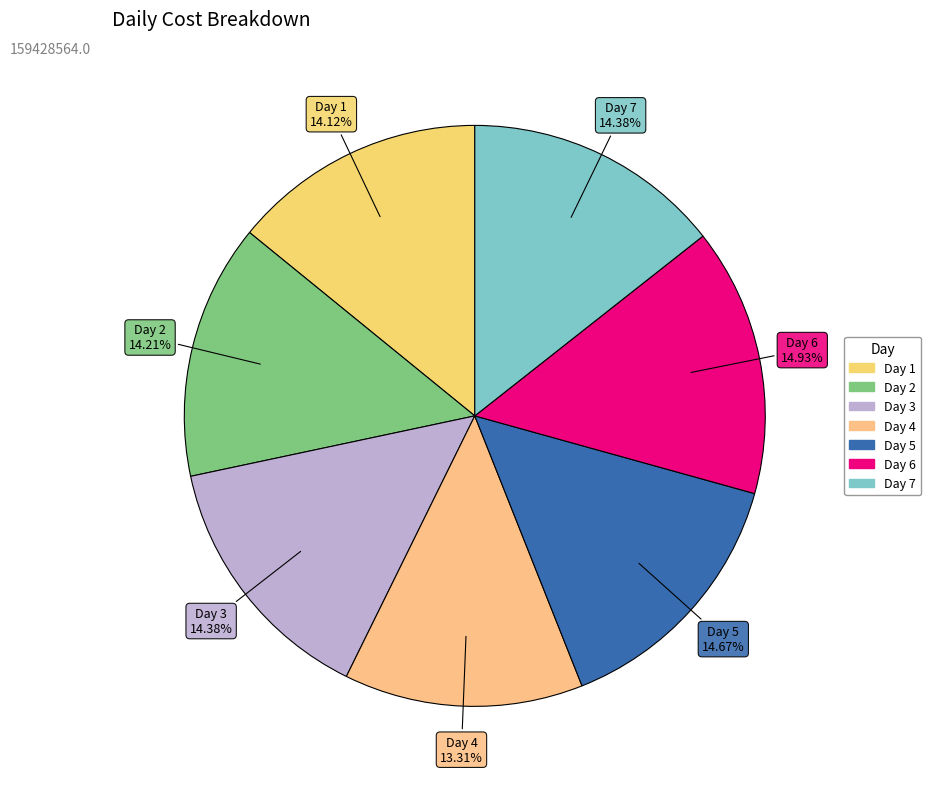

Is Day 3 the majority of the pie?

No